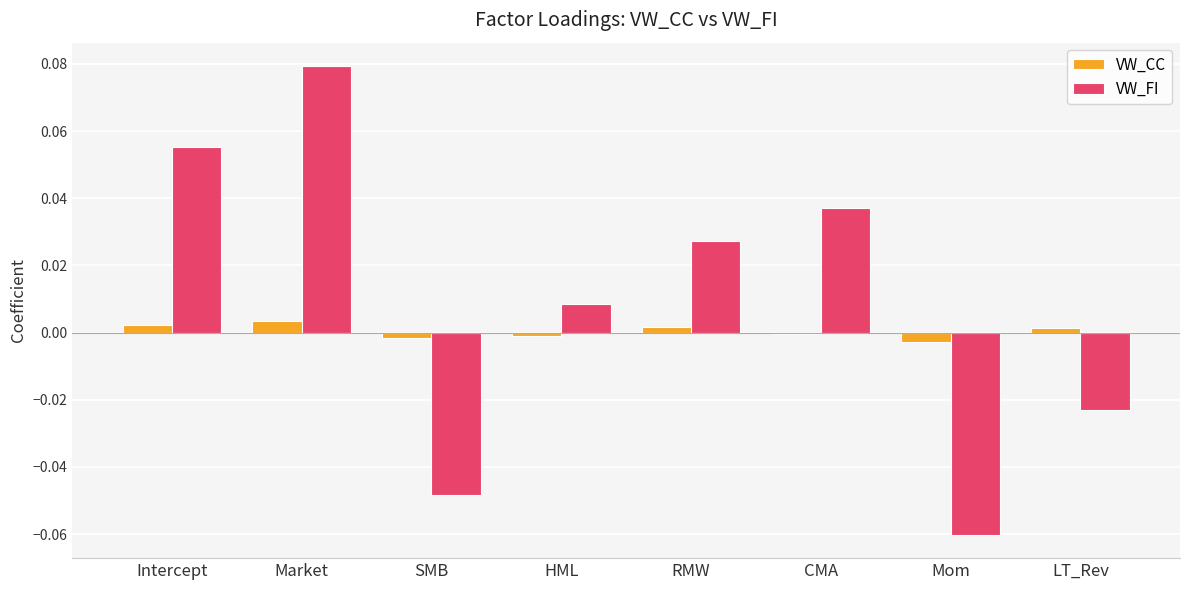

What are all the series names shown in the legend?

VW_CC, VW_FI